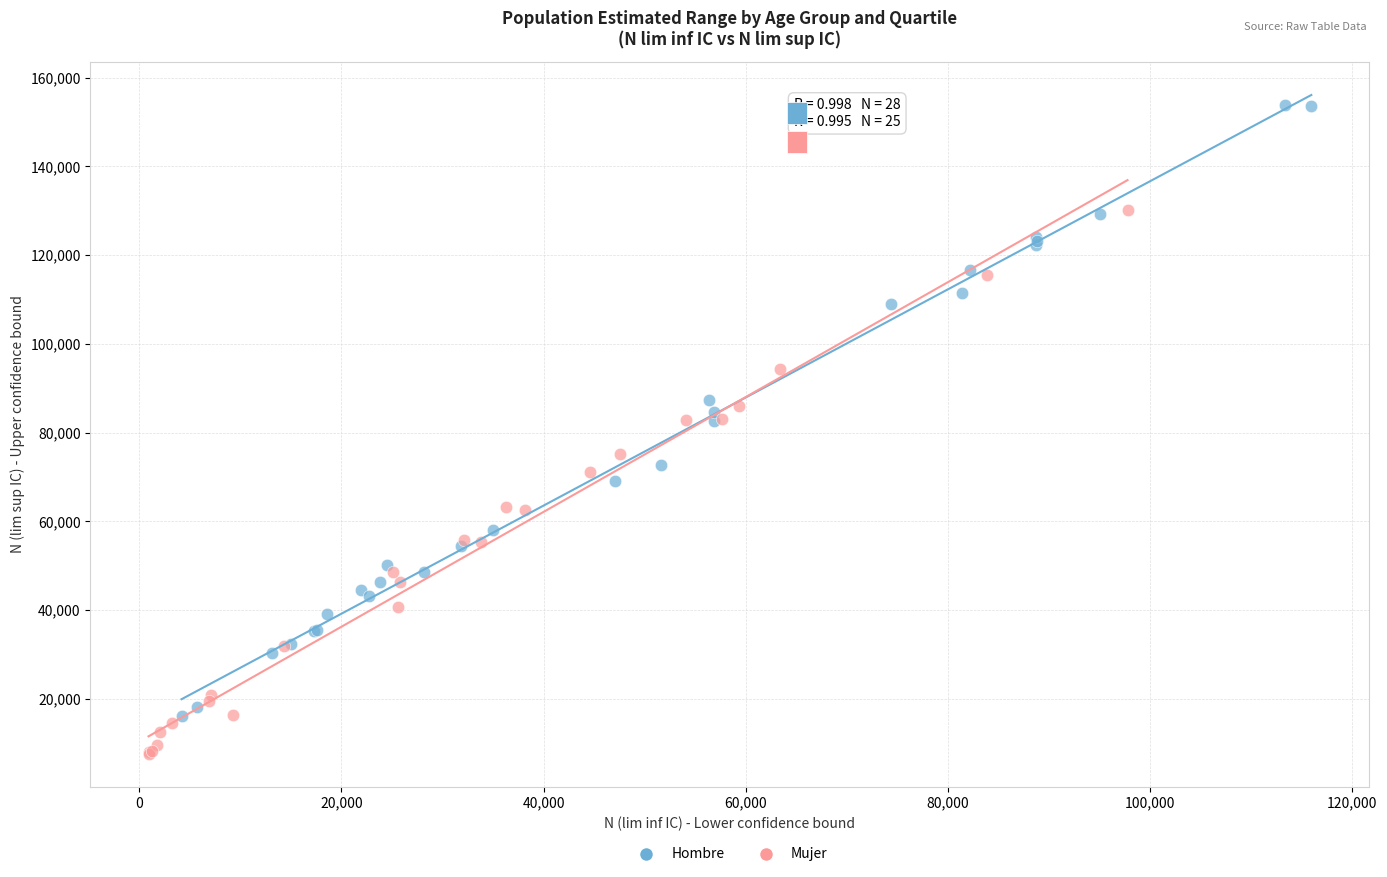

Which series contains the lowest Y value?

Mujer